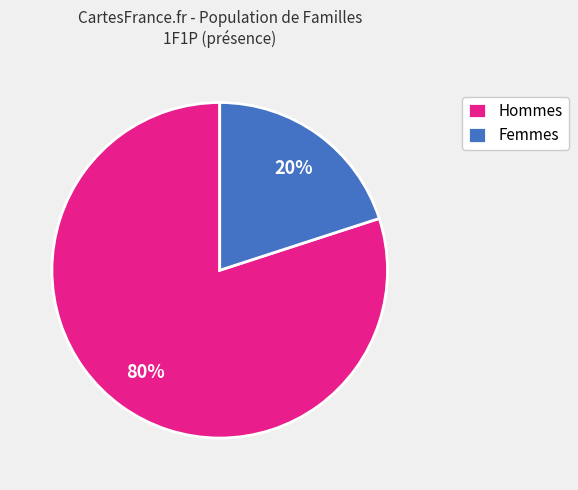

To the nearest percent, what portion does Femmes represent?

20%